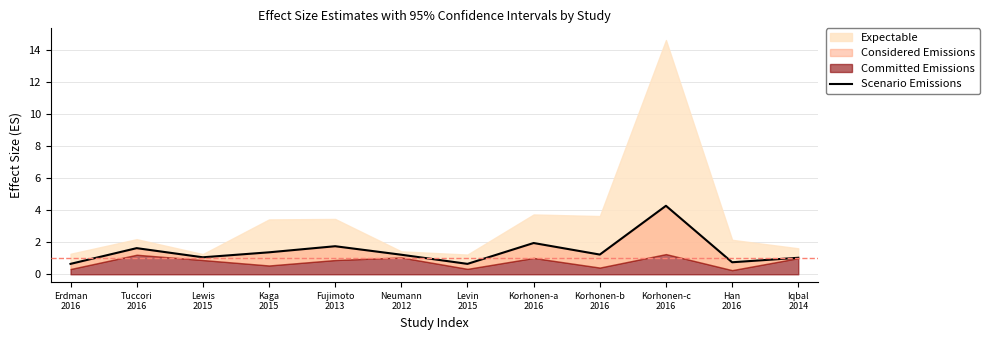

How many lines are shown in the chart?

1